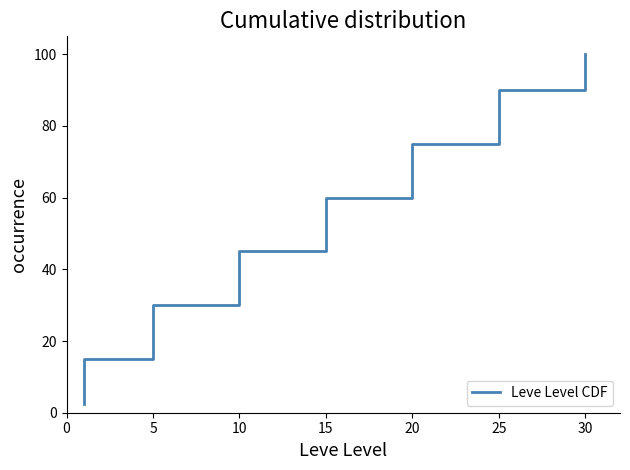

What is the average value?

51.2